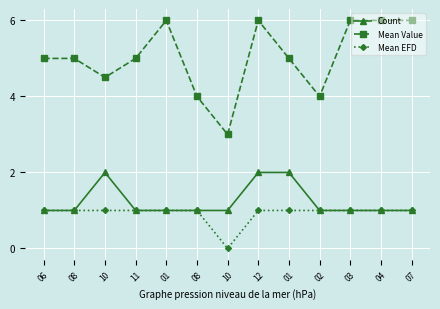

Is this an area chart (filled region under the line)?

No